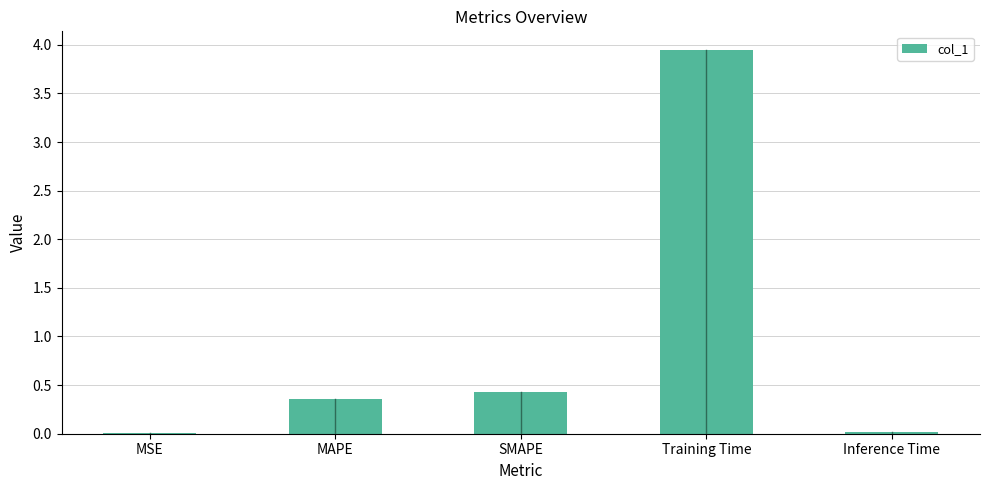

What is the sum of the values at Training Time and Inference Time?

4.0